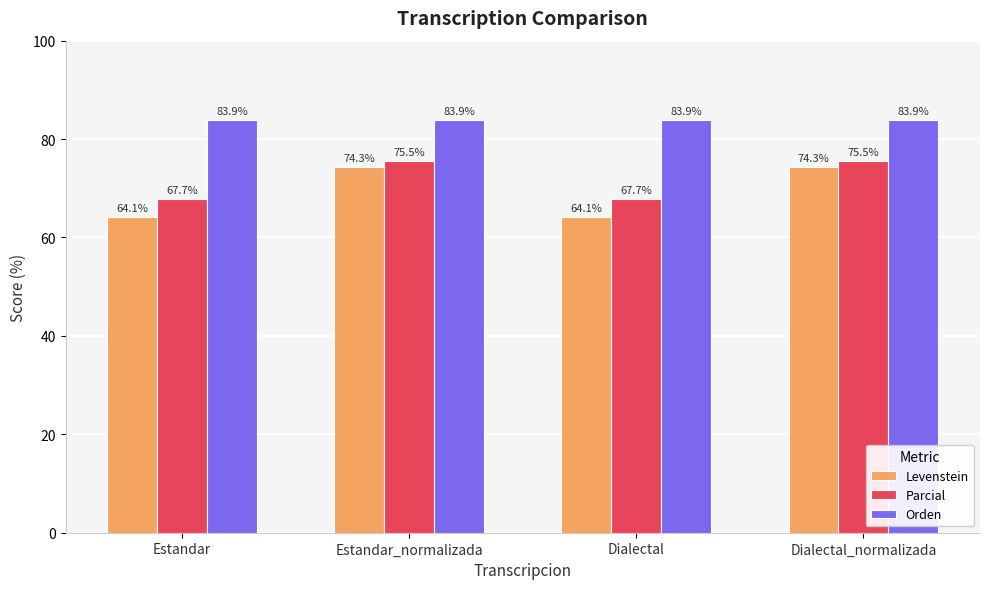

Reading left to right, list all the values displayed in this chart.

Levenstein: 64.1	74.3	64.1	74.3
Parcial: 67.7	75.5	67.7	75.5
Orden: 83.9	83.9	83.9	83.9